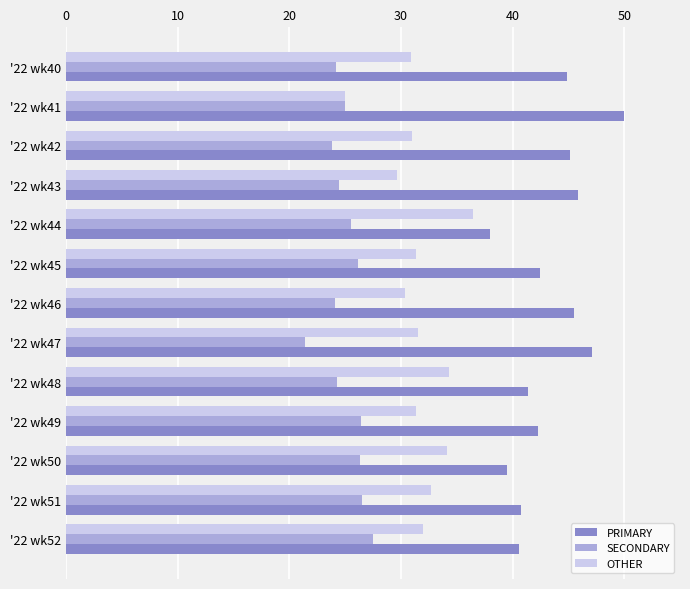

What is the difference between the second highest and minimum values in the OTHER series?

9.3